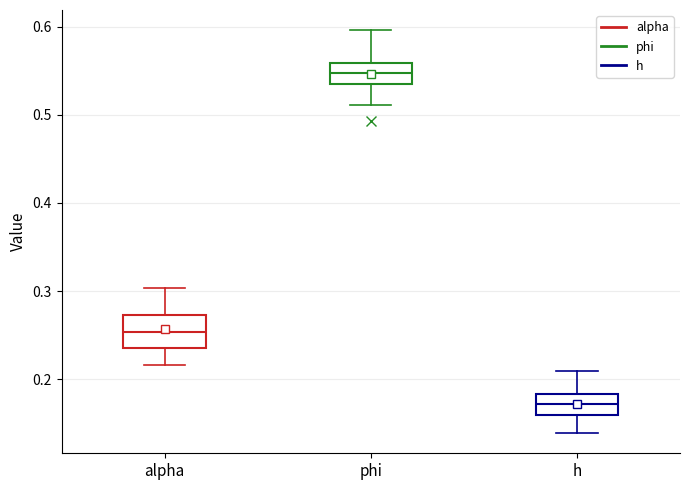

Where is the upper edge of the box for alpha on the y-axis? The values are not printed on the chart, so give them approximately, as read against the axis.

0.27